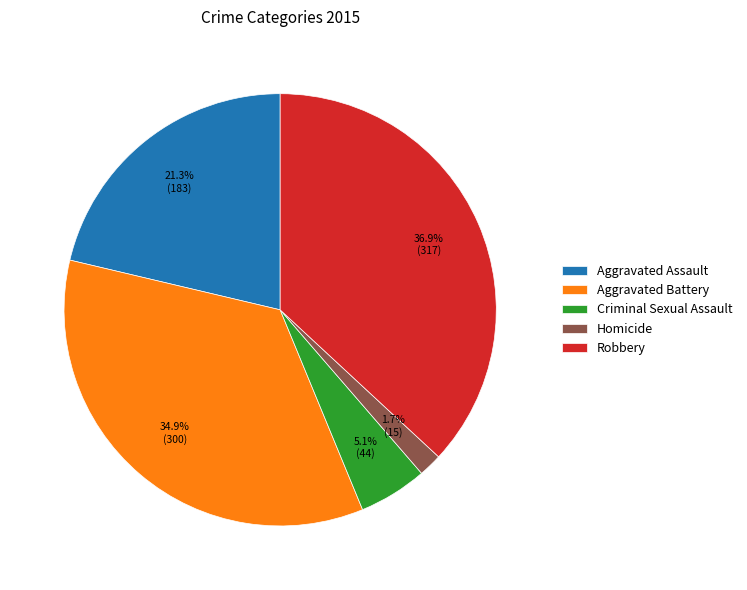

How much of the chart is everything except Aggravated Battery?

65.1%